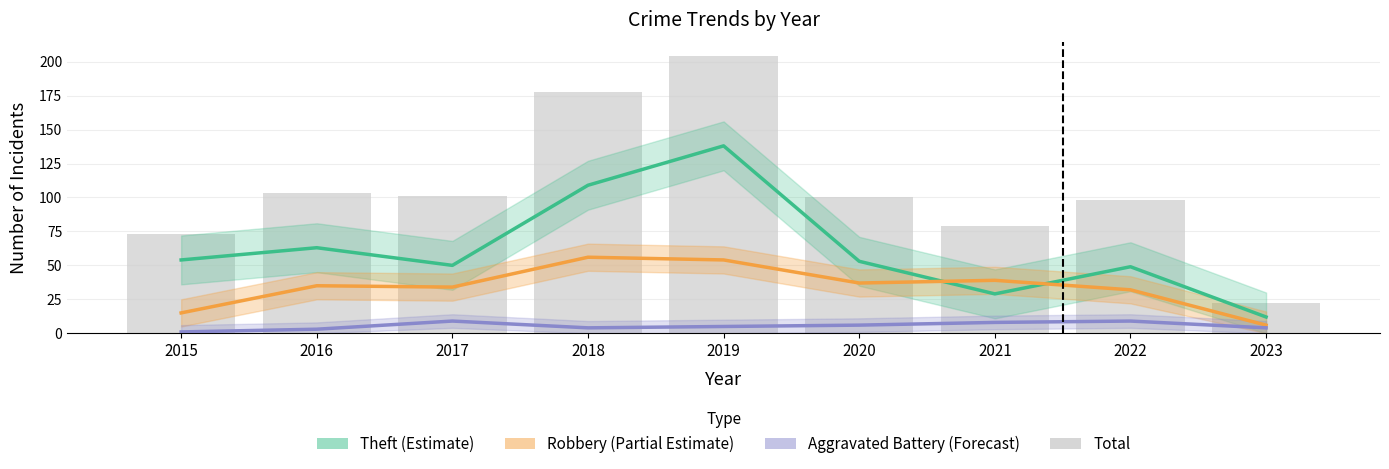

Reading left to right, list all the values displayed in this chart.

Theft (Estimate): 54	63	50	109	138	53	29	49	12
Robbery (Partial Estimate): 15	35	34	56	54	37	39	32	6
Aggravated Battery (Forecast): 1	3	9	4	5	6	8	9	4
Total: 73	103	101	178	204	100	79	98	22